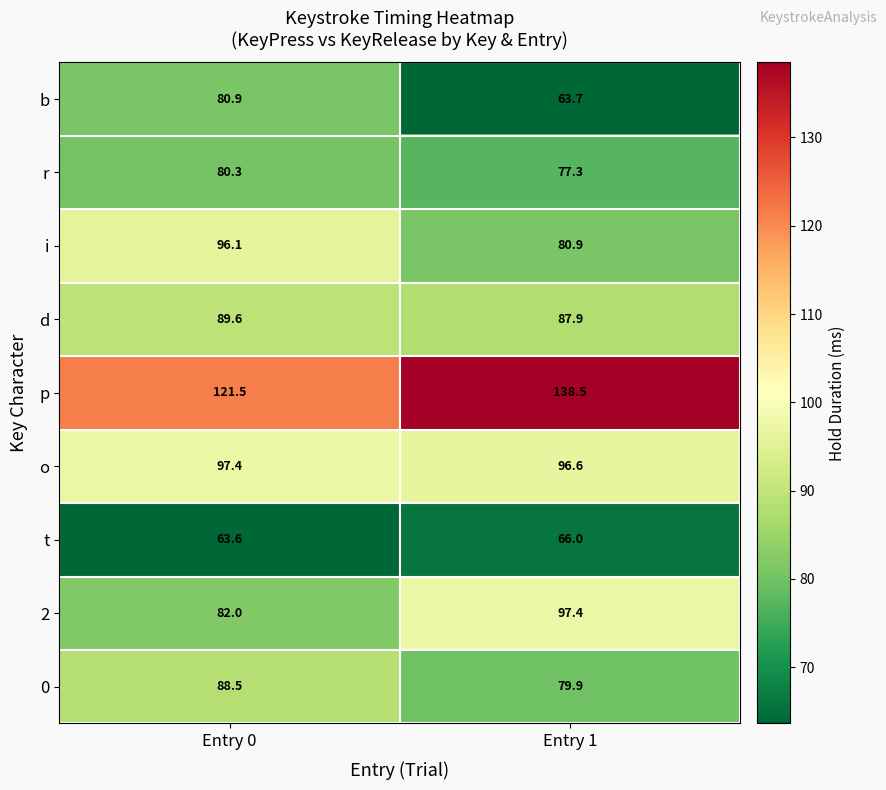

Between Entry 0 and Entry 1, which series saw the biggest shift?

row_0